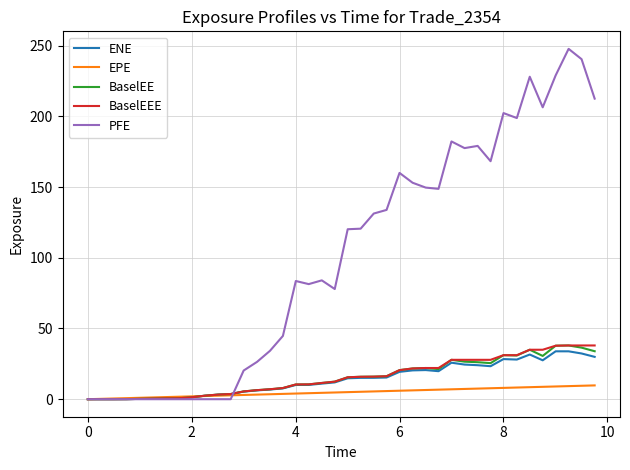

What is the average value of the BaselEE series?

15.3